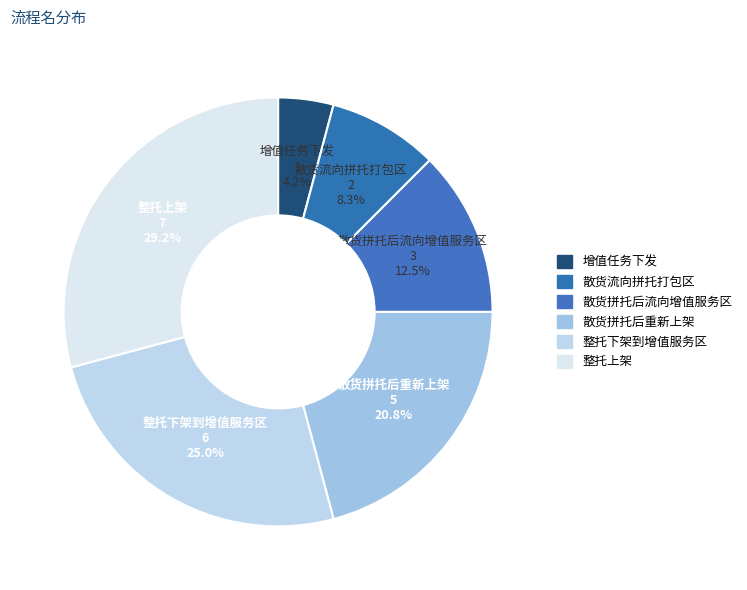

Which category has the smallest portion of the pie?

增值任务下发